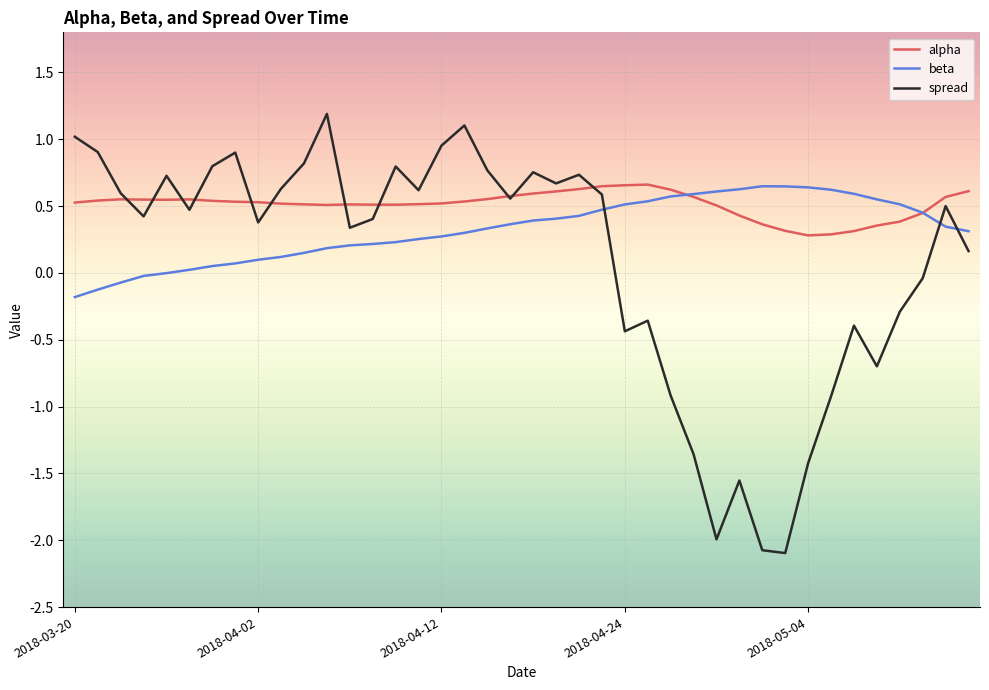

Which series has the widest spread of values?

spread